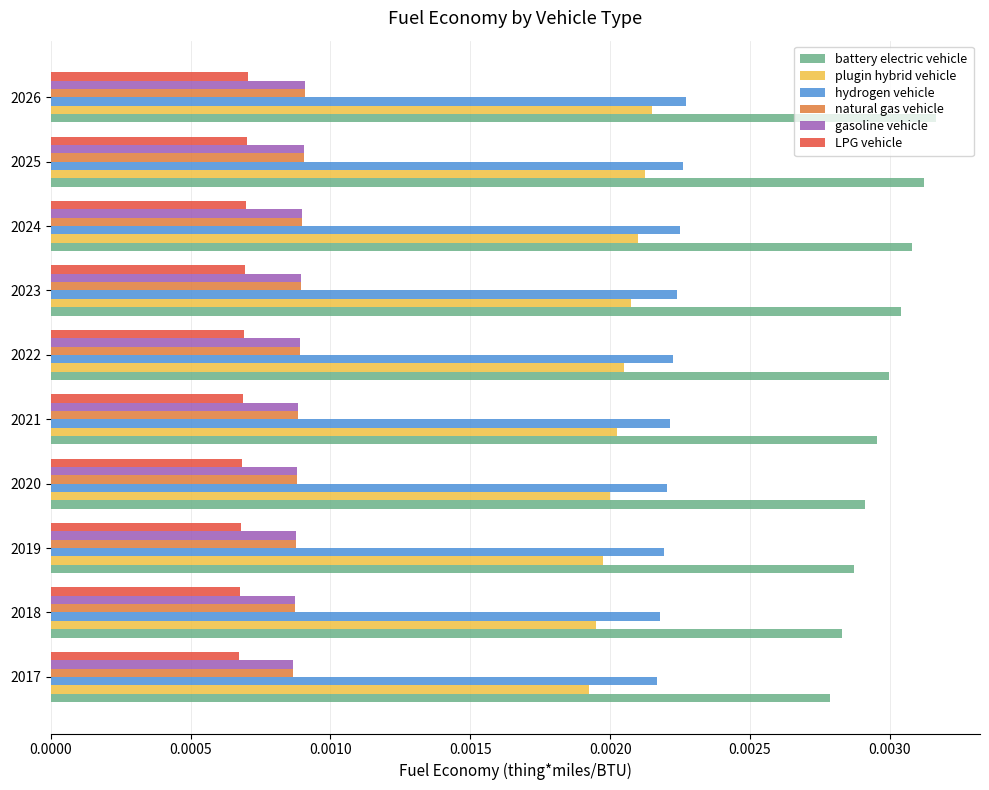

Which series changed the most between 2017 and 2023?

battery electric vehicle